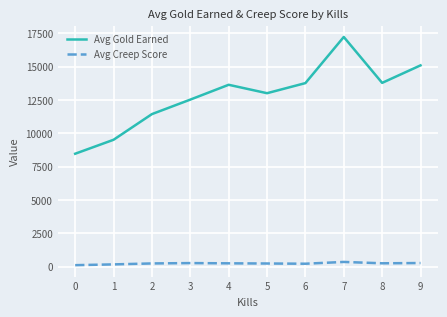

What is the approximate value of Avg Gold Earned at 2?

11433.3